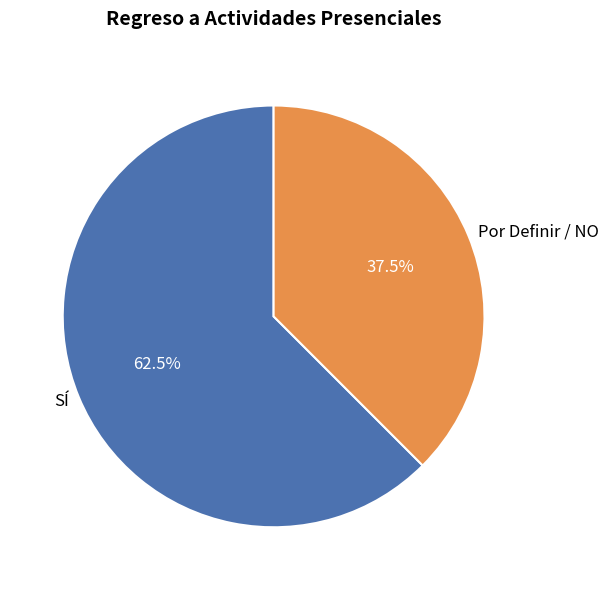

Is the sum of SÍ and Por Definir / NO greater than half?

Yes